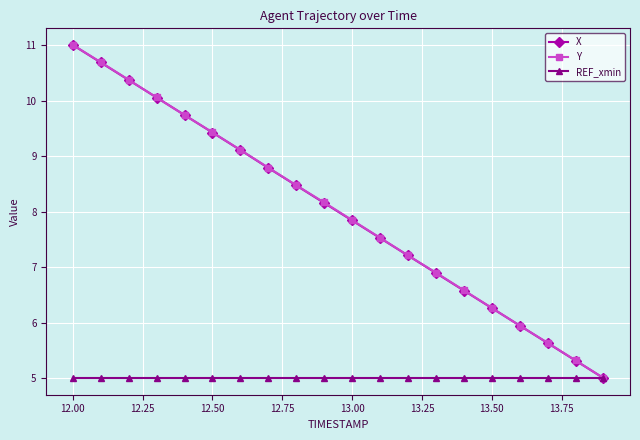

Reading left to right, extract all data points from this chart.

X: 11.0	10.7	10.4	10.1	9.7	9.4	9.1	8.8	8.5	8.2	7.8	7.5	7.2	6.9	6.6	6.3	5.9	5.6	5.3	5.0
Y: 11.0	10.7	10.4	10.1	9.7	9.4	9.1	8.8	8.5	8.2	7.8	7.5	7.2	6.9	6.6	6.3	5.9	5.6	5.3	5.0
REF_xmin: 5.0	5.0	5.0	5.0	5.0	5.0	5.0	5.0	5.0	5.0	5.0	5.0	5.0	5.0	5.0	5.0	5.0	5.0	5.0	5.0